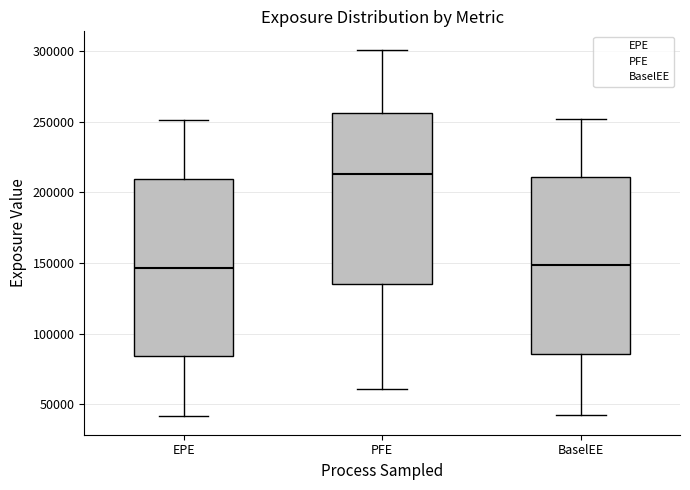

Where does the upper whisker of the box for EPE end on the y-axis? The values are not printed on the chart, so give them approximately, as read against the axis.

250000